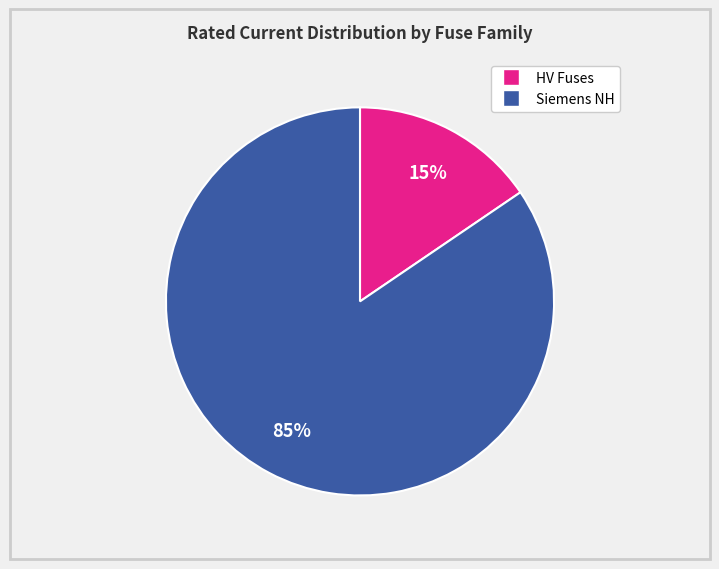

How many segments does this pie chart have?

2